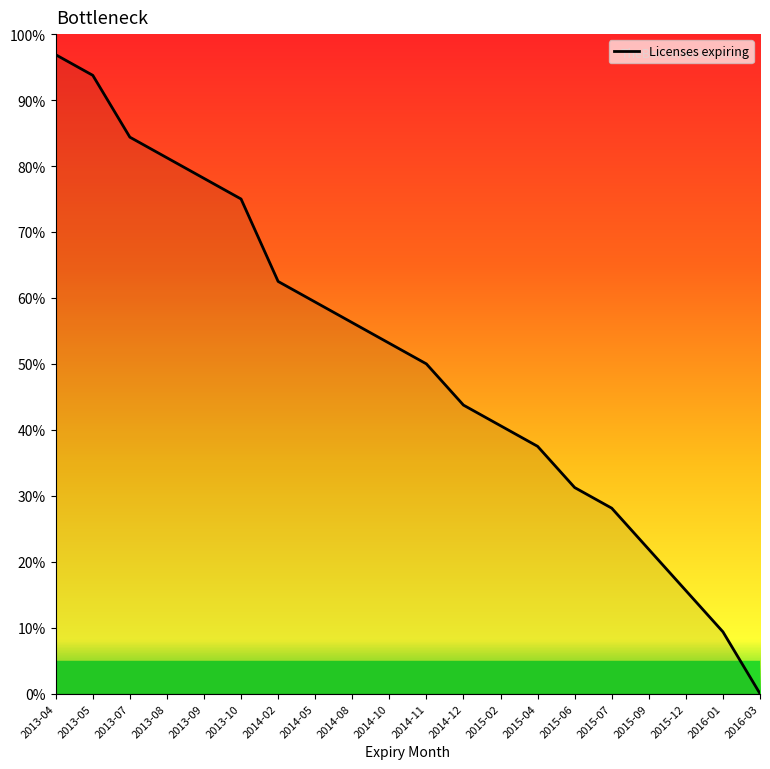

What position from the left is 2014-12?

12